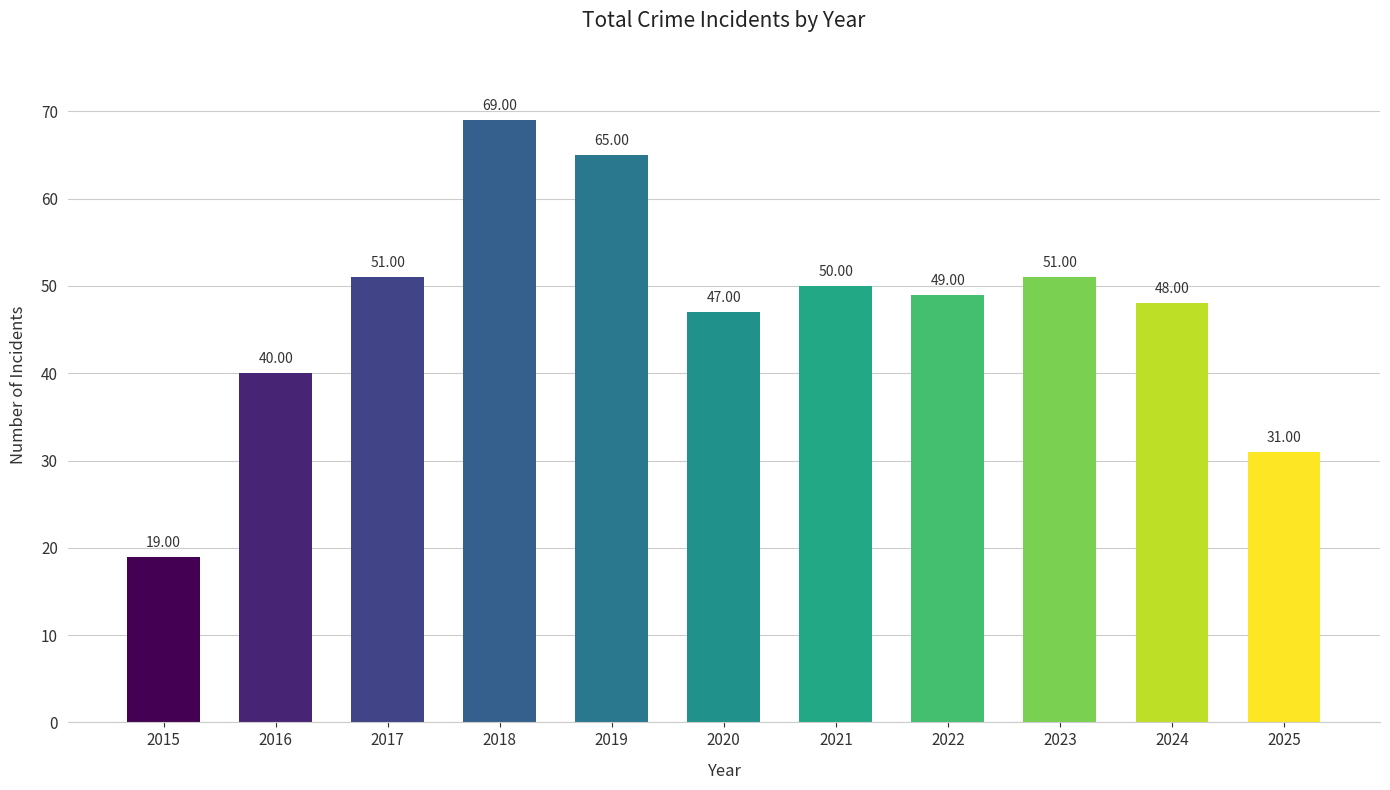

Reading left to right, extract all data points from this chart.

2015=19	2016=40	2017=51	2018=69	2019=65	2020=47	2021=50	2022=49	2023=51	2024=48	2025=31